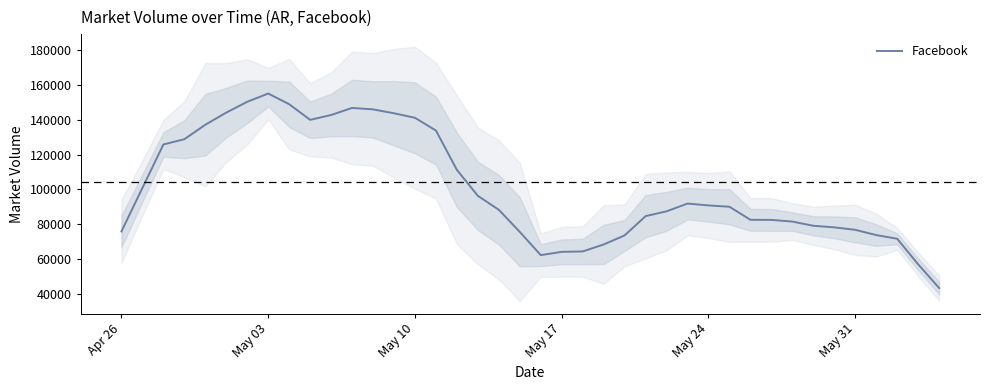

The value of Facebook at Apr 26 is 122155.0. True or false?

False